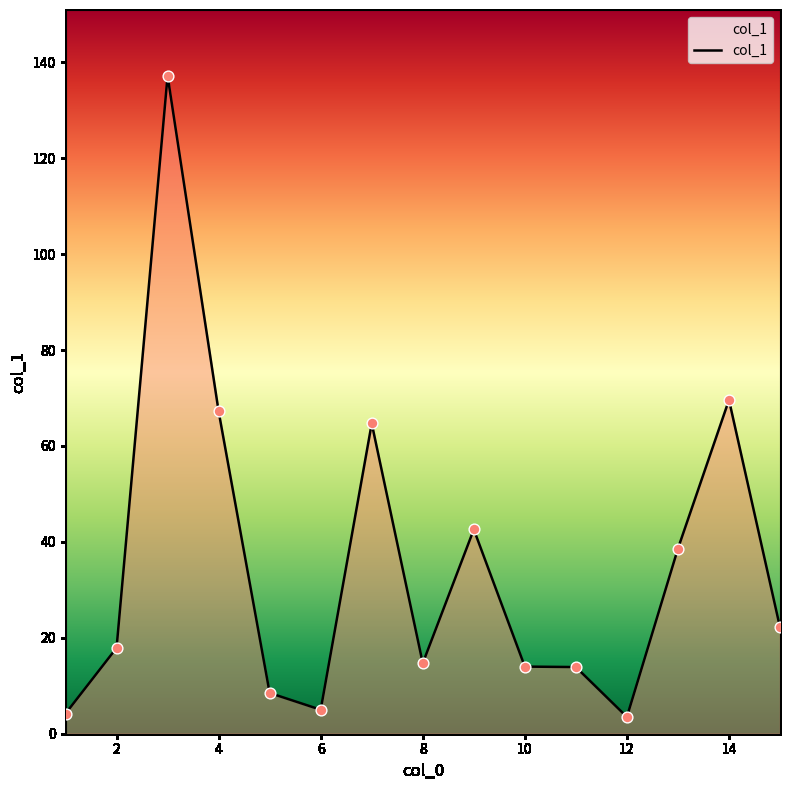

What is the difference between the maximum and minimum values?

133.7